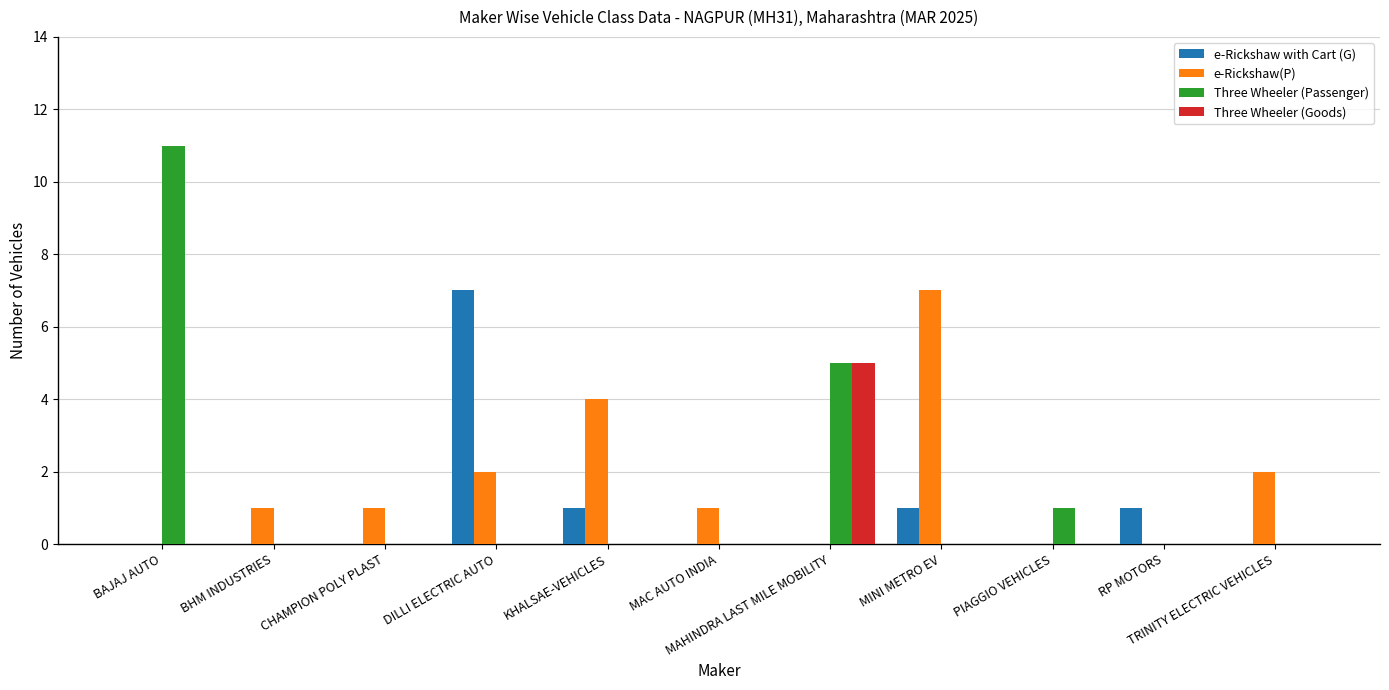

What are all the series names shown in the legend?

e-Rickshaw with Cart (G), e-Rickshaw(P), Three Wheeler (Passenger), Three Wheeler (Goods)